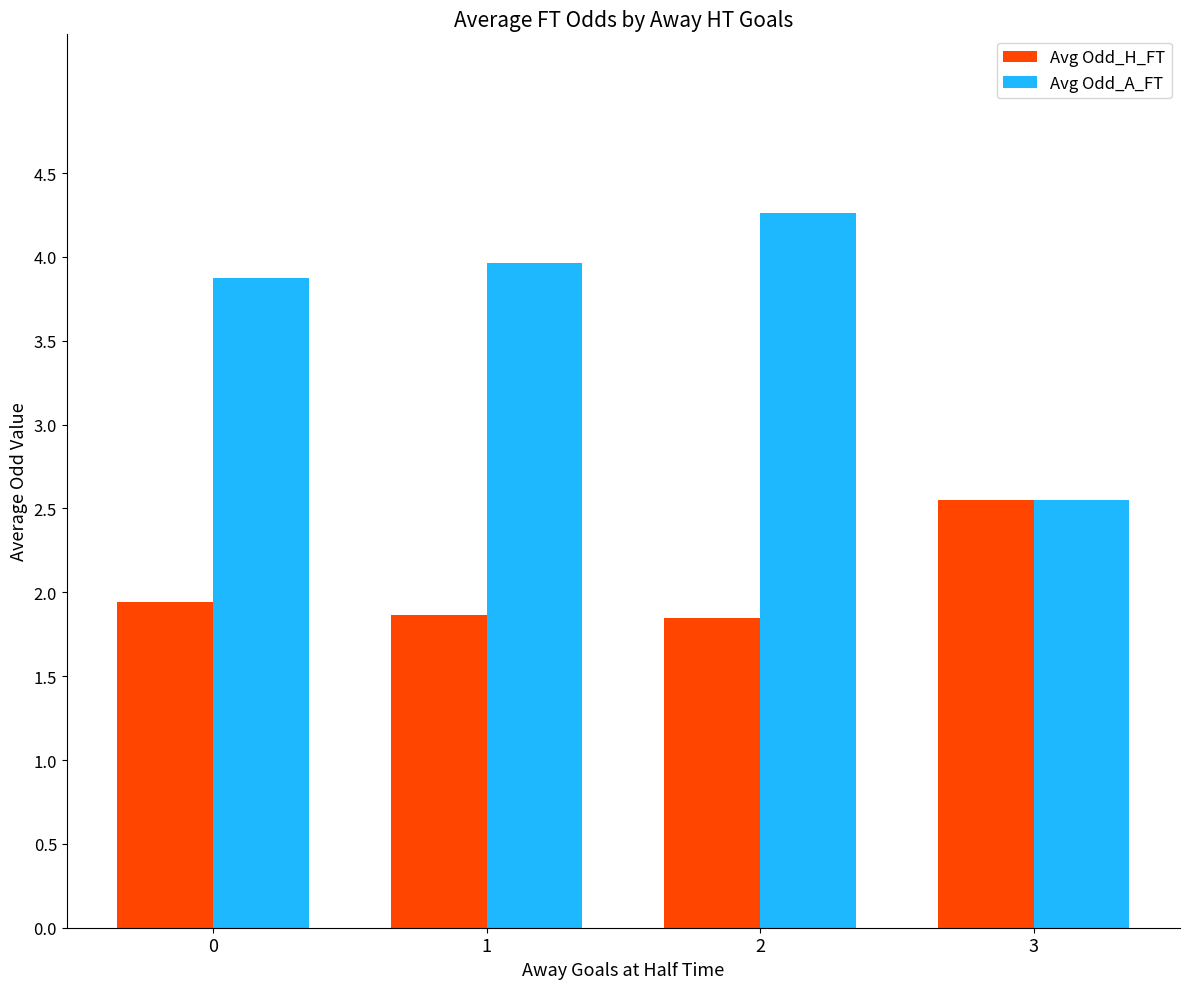

What is the greatest value displayed?

4.3